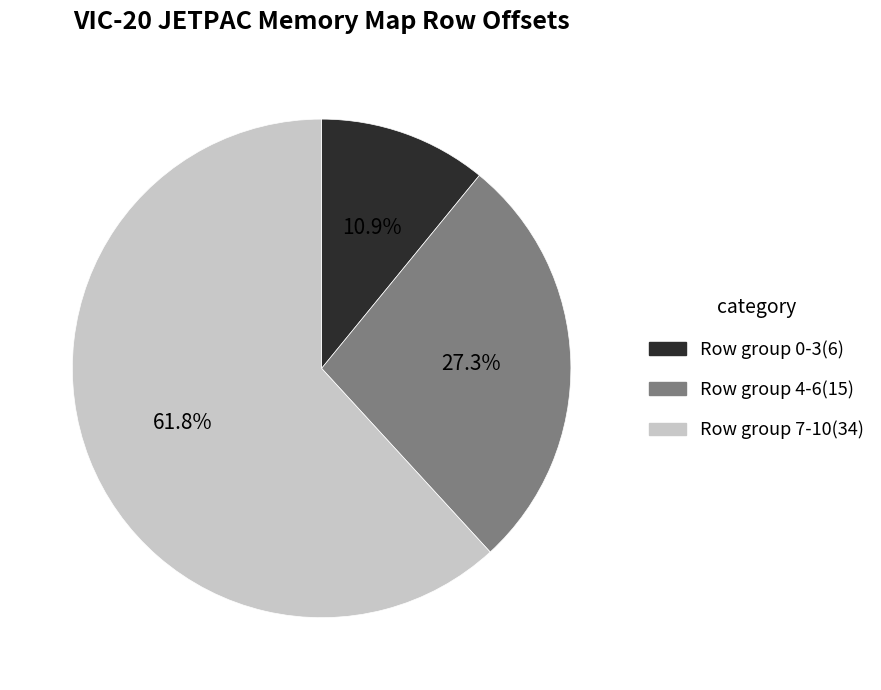

How many slices are in this pie chart?

3